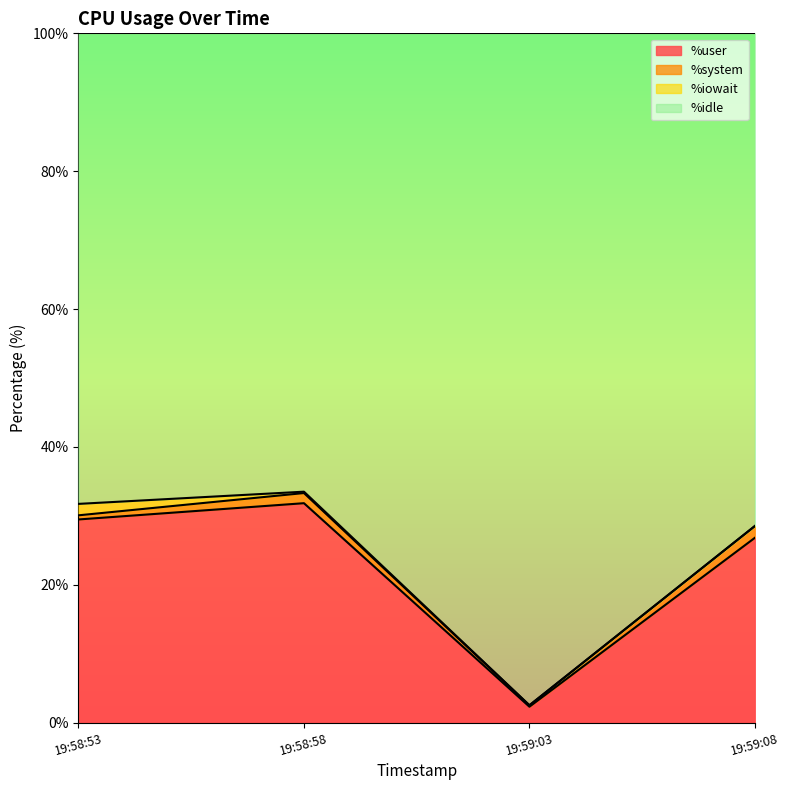

What is the maximum value for %user?

31.8